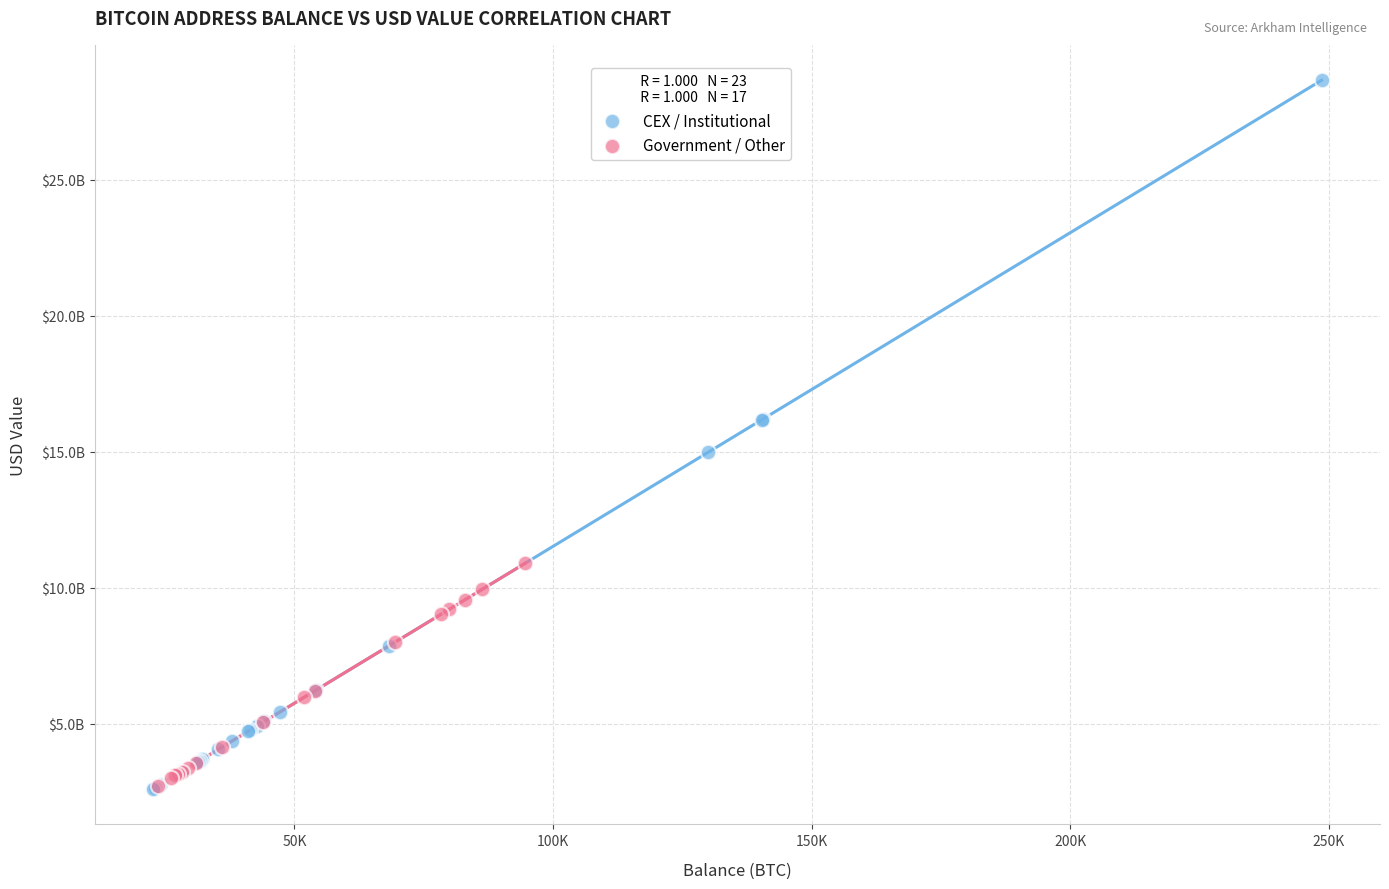

What are all the series names shown in the legend?

CEX / Institutional, Government / Other